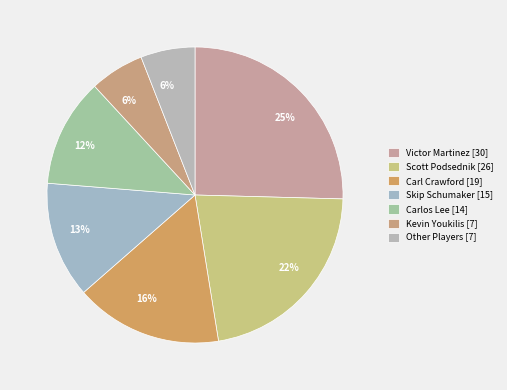

Which slice is the largest?

Victor Martinez